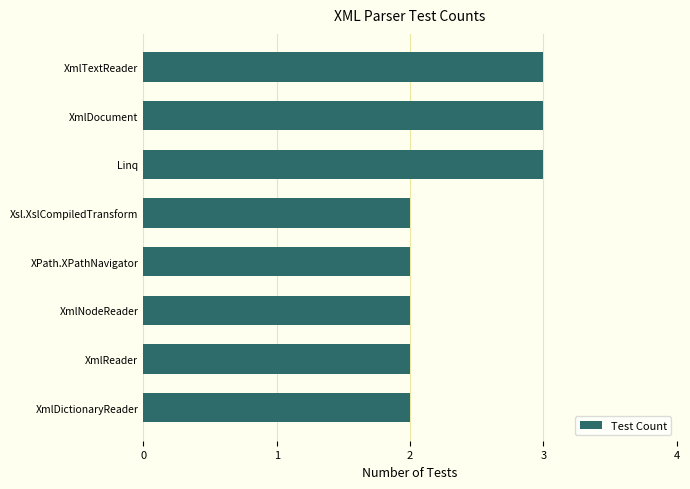

What is the sum of the values at Xsl.XslCompiledTransform and XmlReader?

4